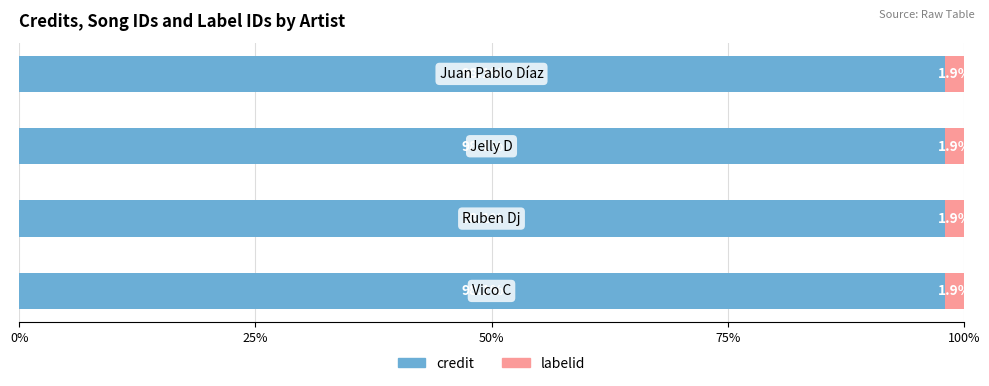

What is the highest value of the credit series?

98.1